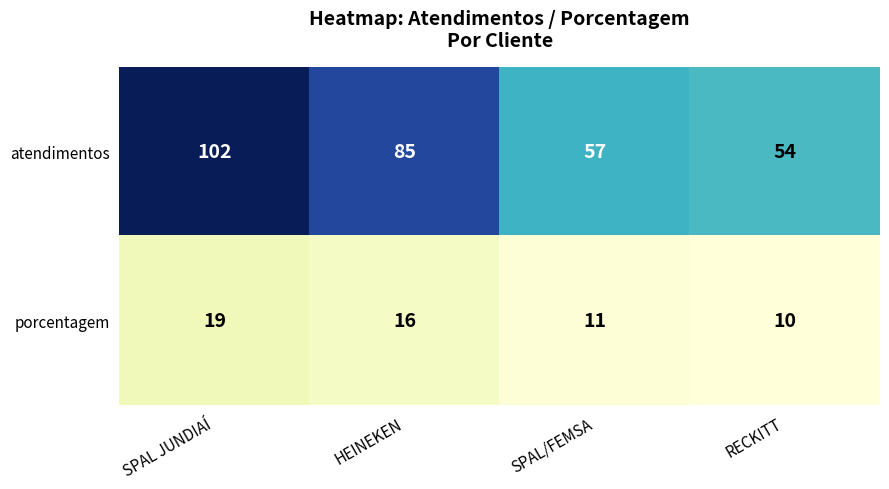

How many categories are shown in the chart?

4